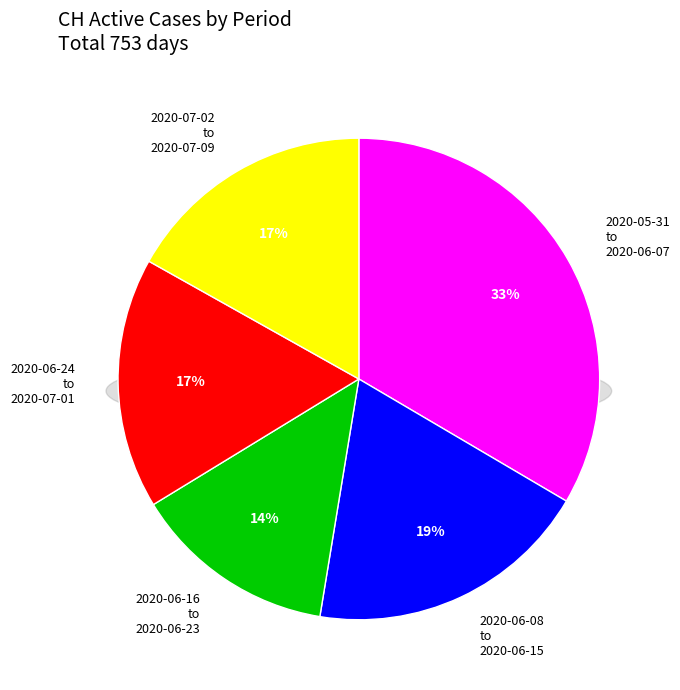

Does 2020-06-16 represent more than half of the total?

No